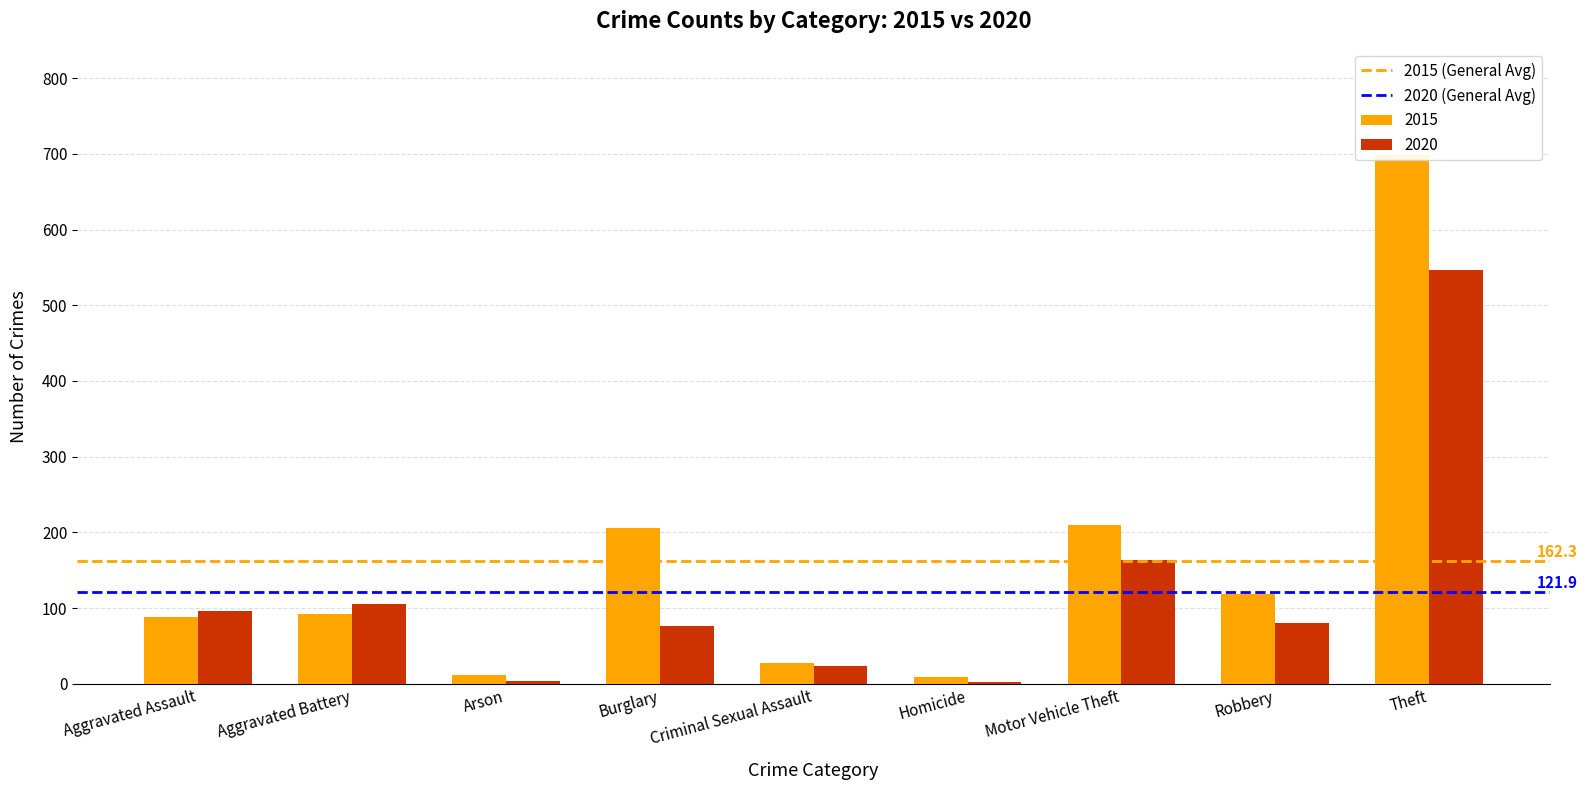

What position from the right is Aggravated Battery?

1